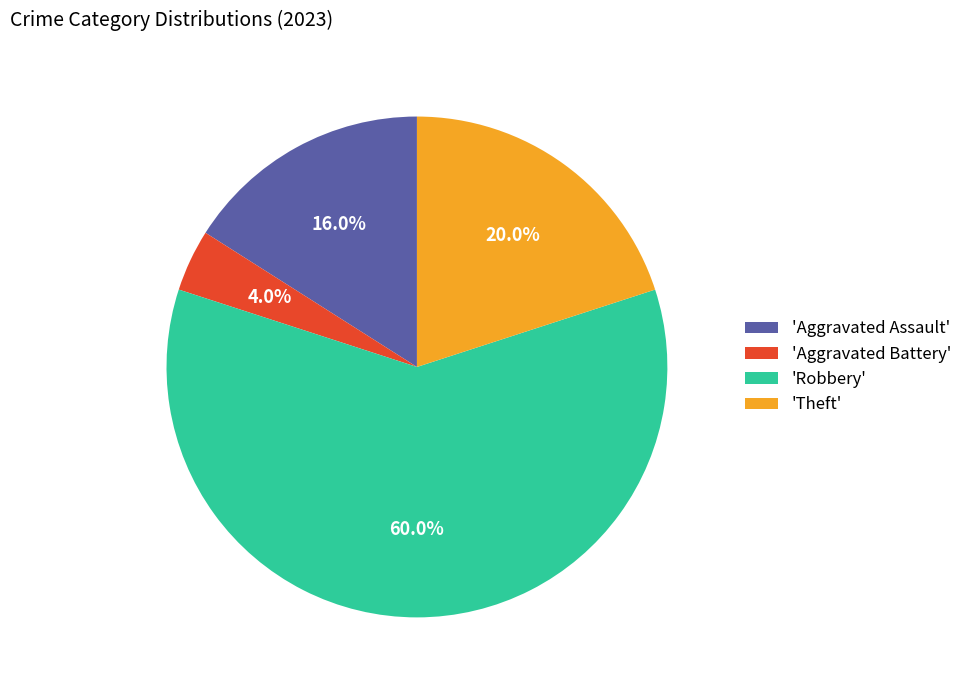

How many segments does this pie chart have?

4